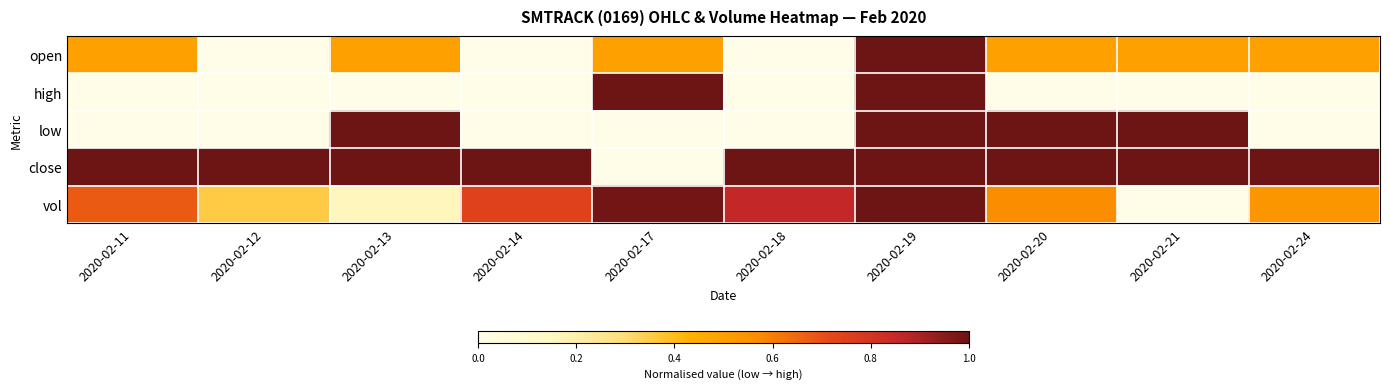

At which category is the sum across all series the highest?

2020-02-19